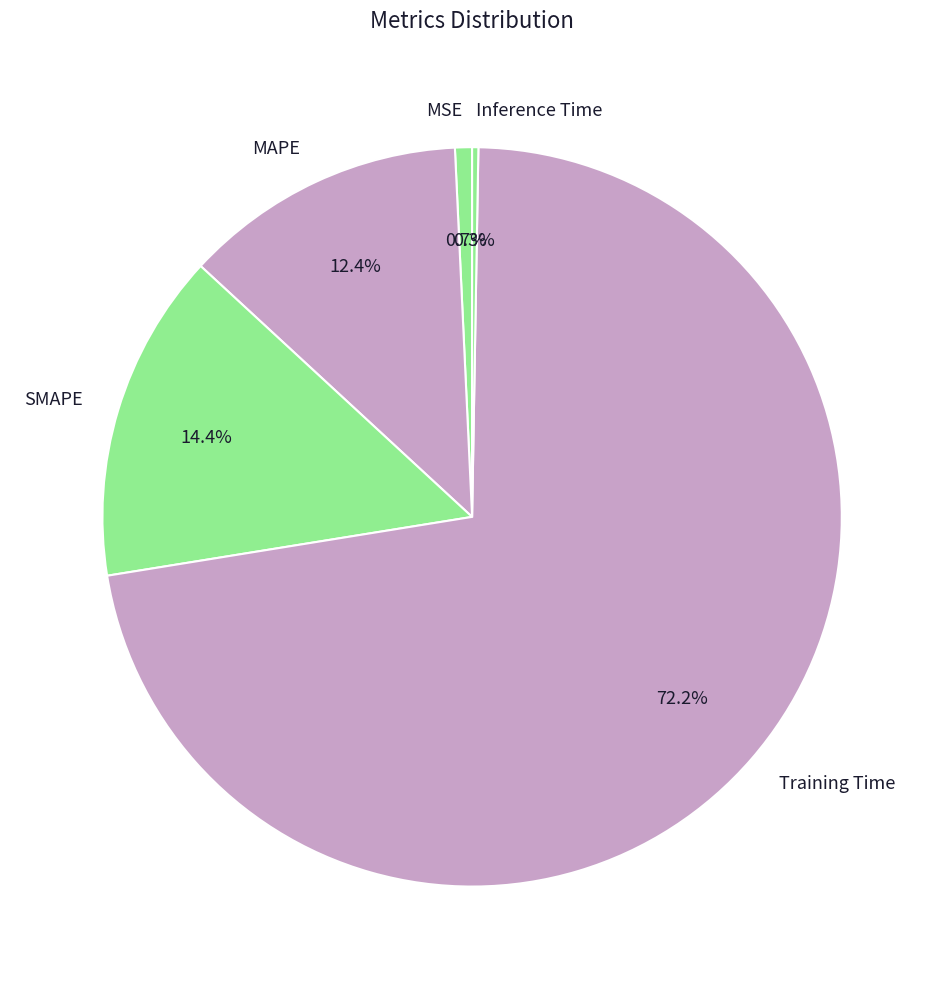

Which category has the biggest portion of the pie?

Training Time